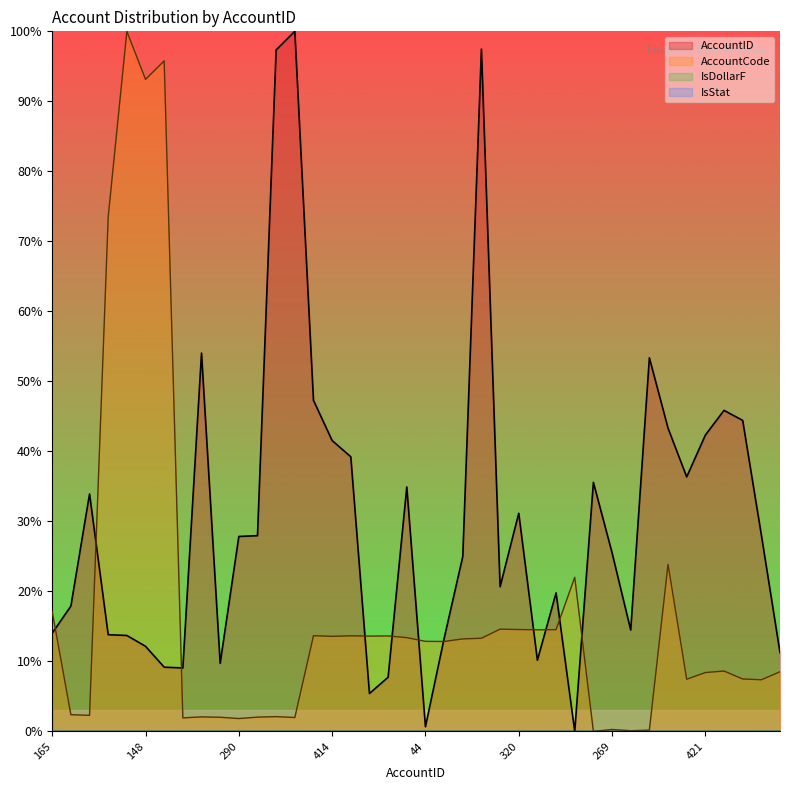

Does the chart display data point markers on the line(s)?

No